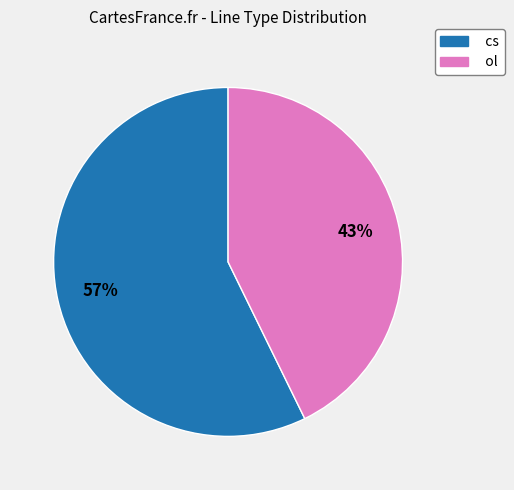

Rank the categories by value from highest to lowest.

cs, ol